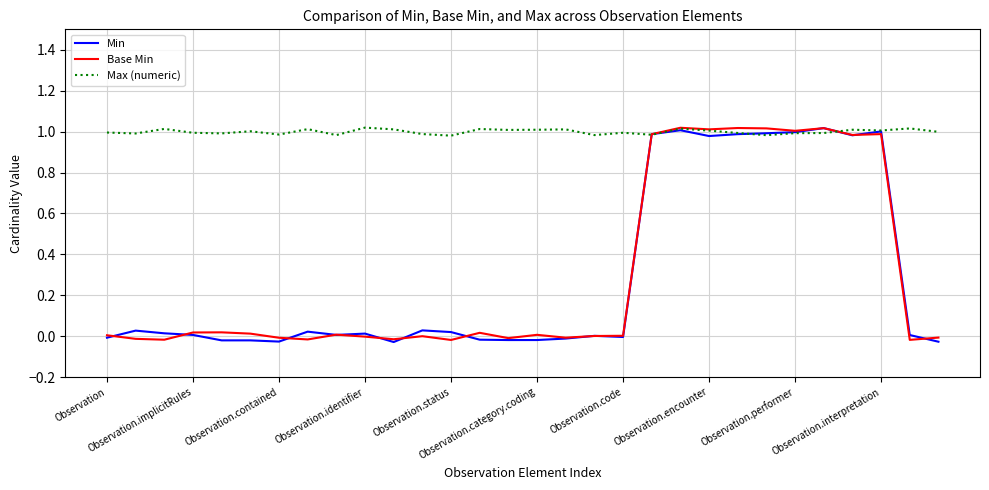

Which series has the largest total across all categories?

Max (numeric)